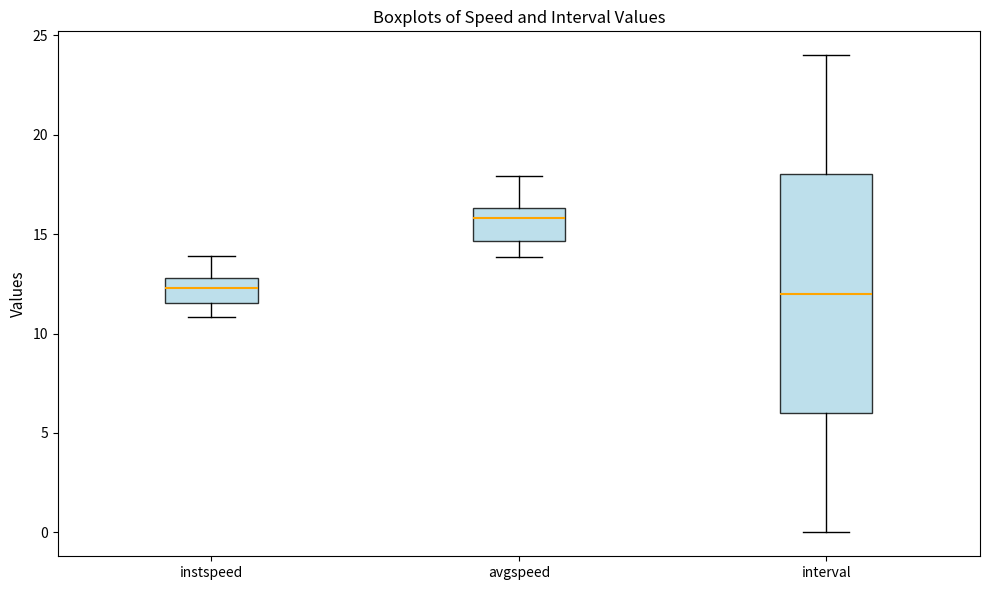

Which box is the tallest, from its lower edge to its upper edge?

interval